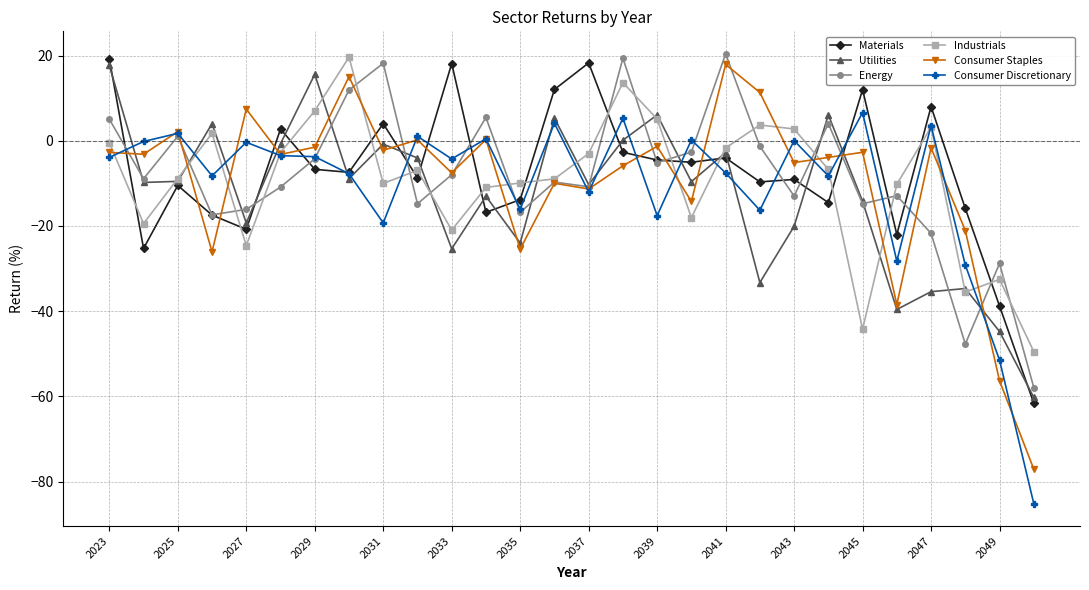

What is the value of the Consumer Staples point at the 11th from the left?

-7.5